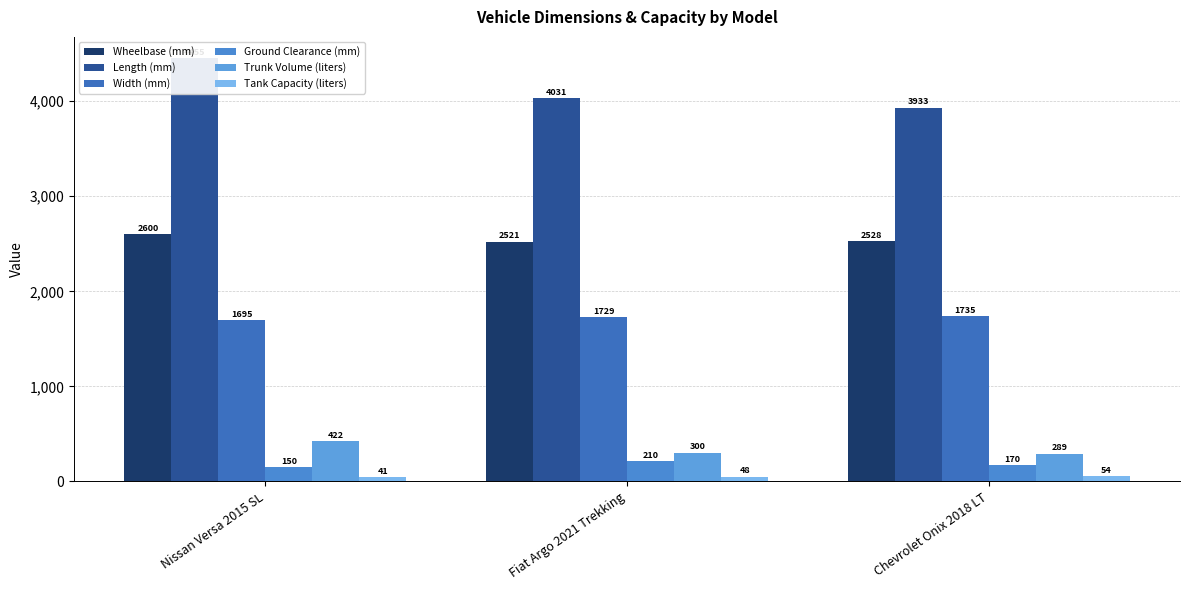

At Fiat Argo 2021 Trekking, list the series in order from smallest to largest.

Tank Capacity (liters), Ground Clearance (mm), Trunk Volume (liters), Width (mm), Wheelbase (mm), Length (mm)